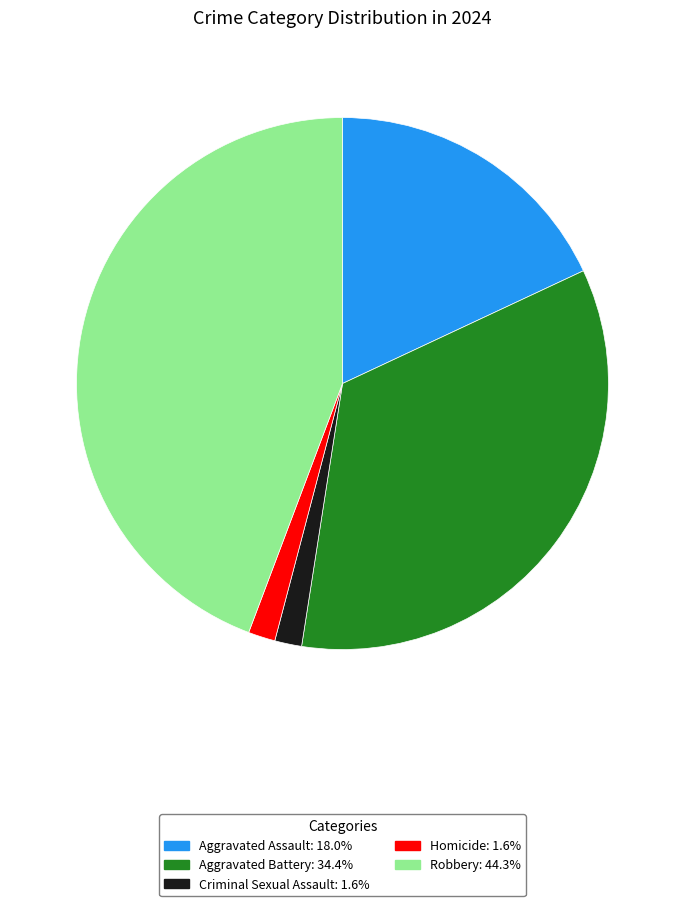

Approximately how many times larger is the value at Homicide: 1.6% compared to Criminal Sexual Assault: 1.6%?

1.0